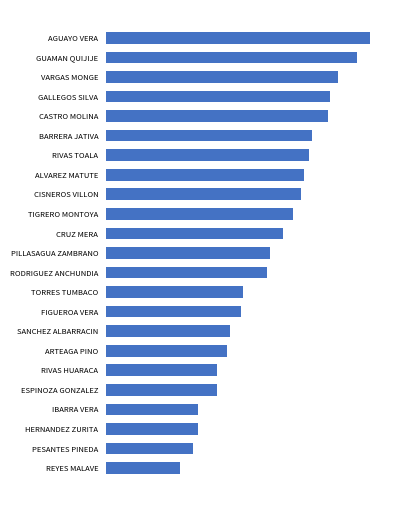

Does the chart contain any negative values?

No